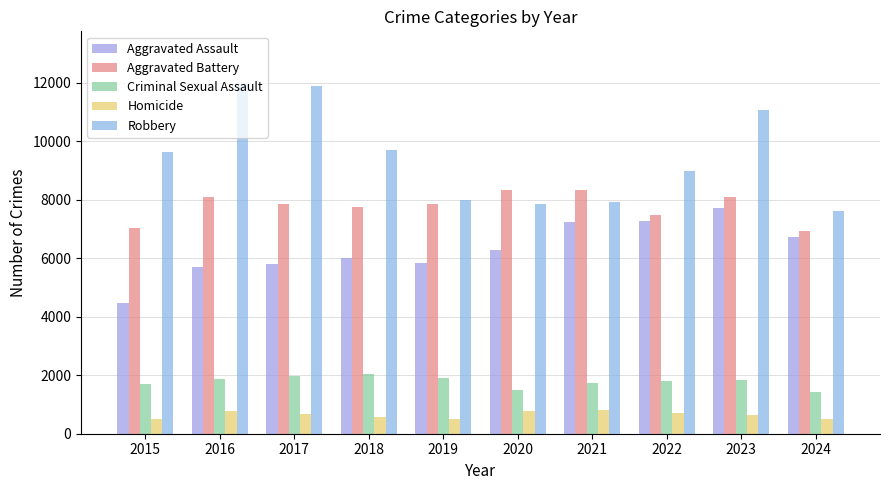

What are all the series names shown in the legend?

Aggravated Assault, Aggravated Battery, Criminal Sexual Assault, Homicide, Robbery